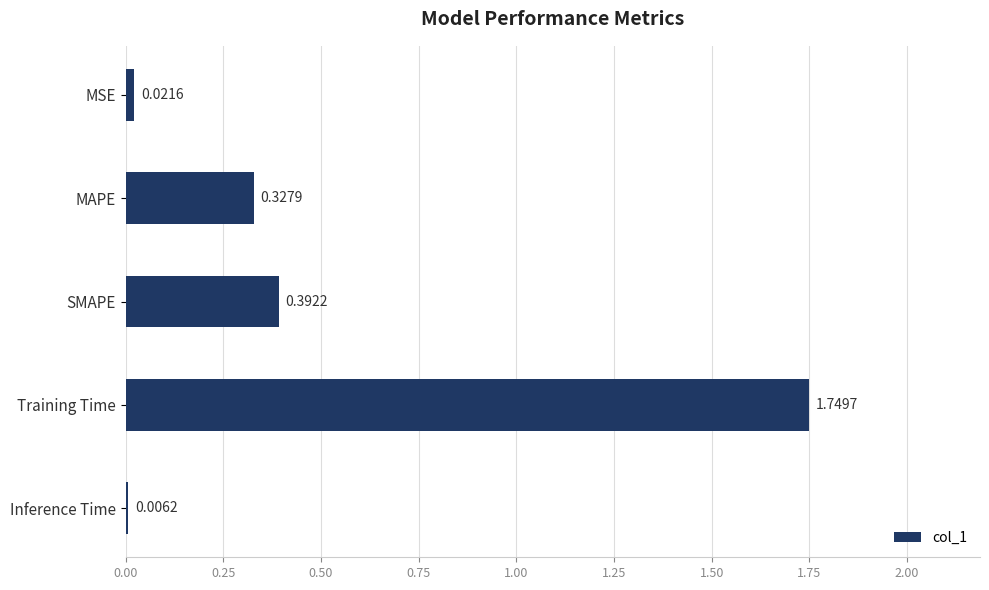

Which category has the highest value across all series?

Training Time